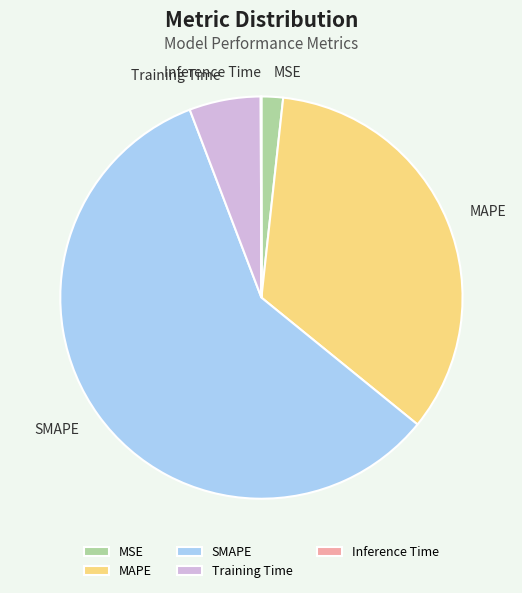

Do MAPE and Training Time together represent more than half of the pie?

No